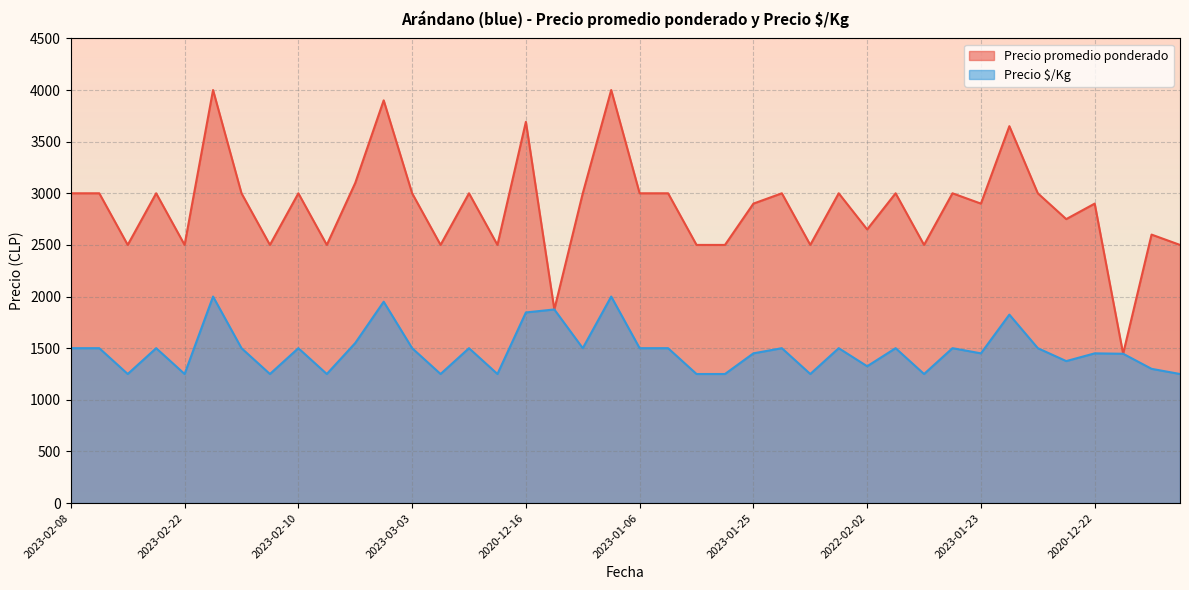

What are all the series names shown in the legend?

Precio promedio ponderado, Precio $/Kg